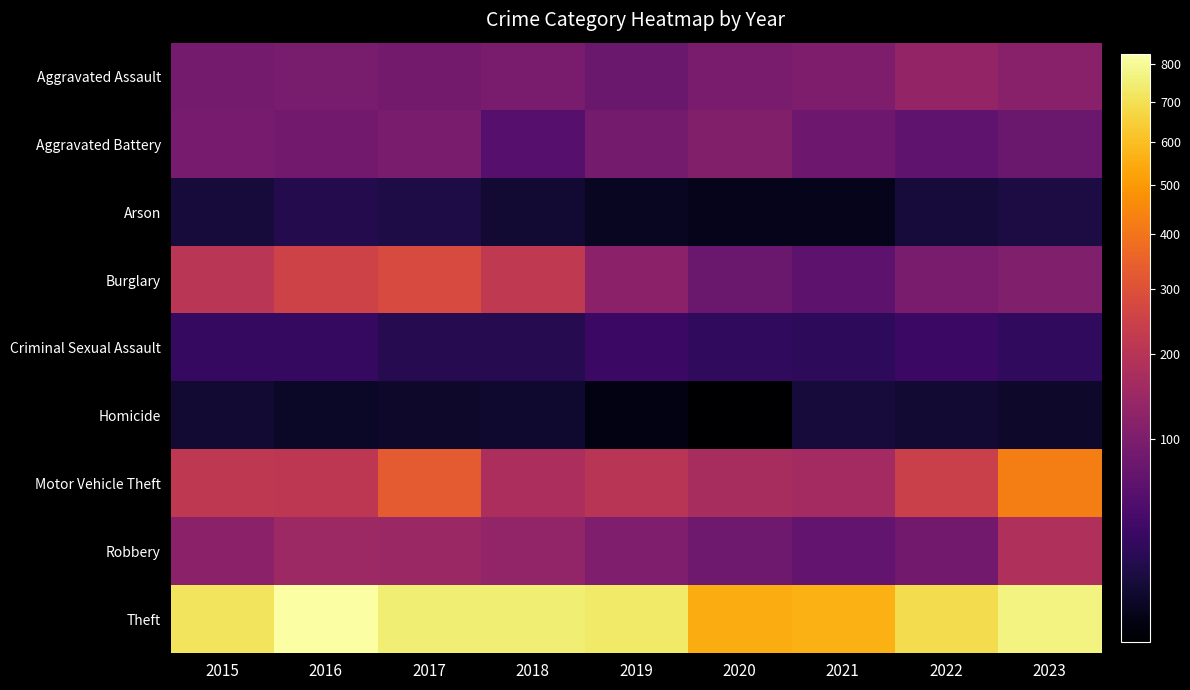

At how many categories does at least one series exceed 751?

2